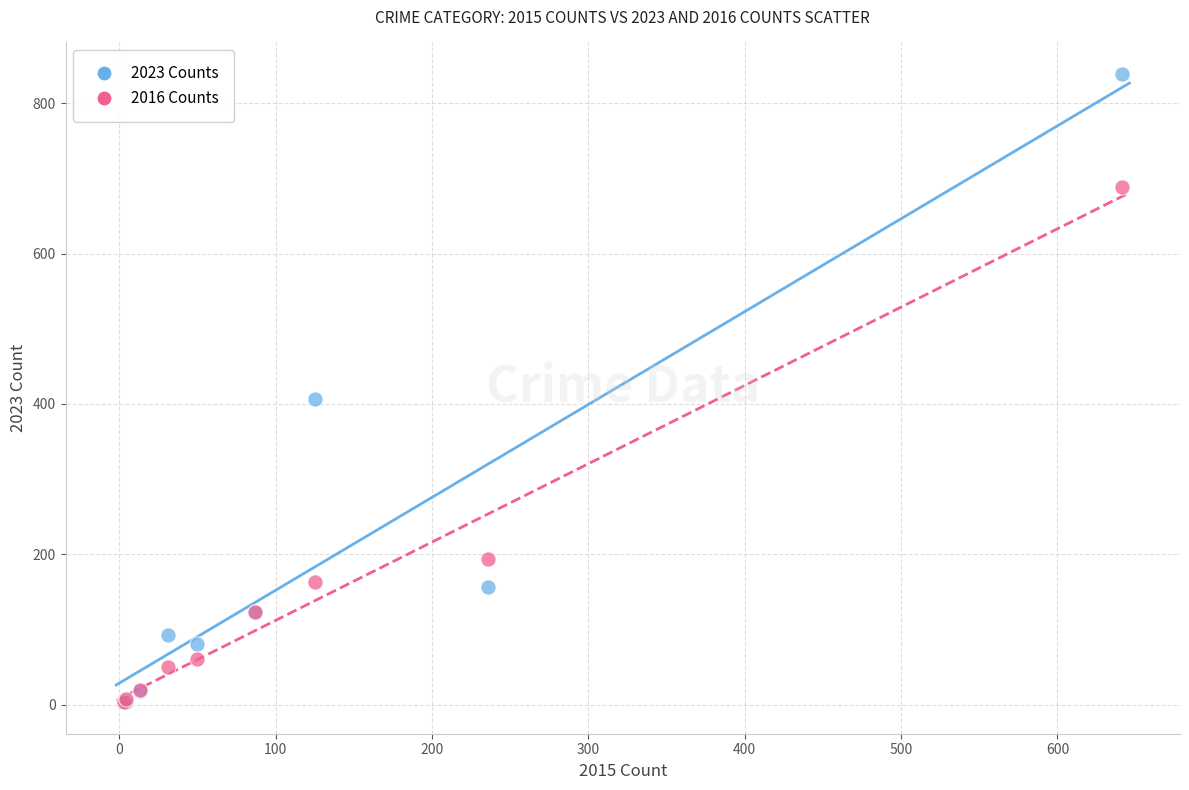

What are all the series names shown in the legend?

2023 Counts, 2016 Counts